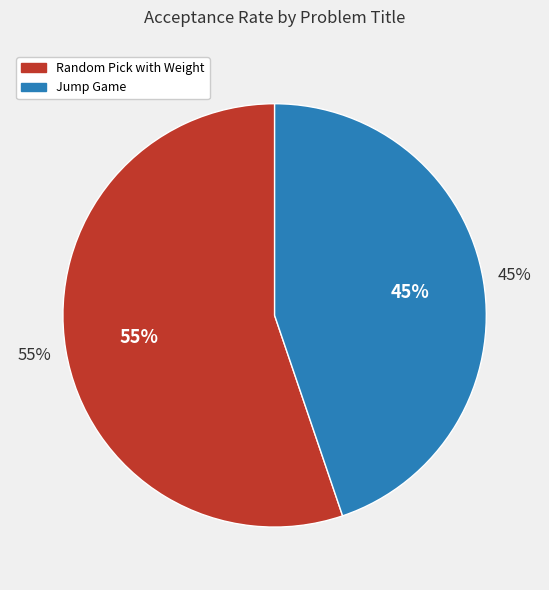

Which category has the biggest portion of the pie?

Random Pick with Weight